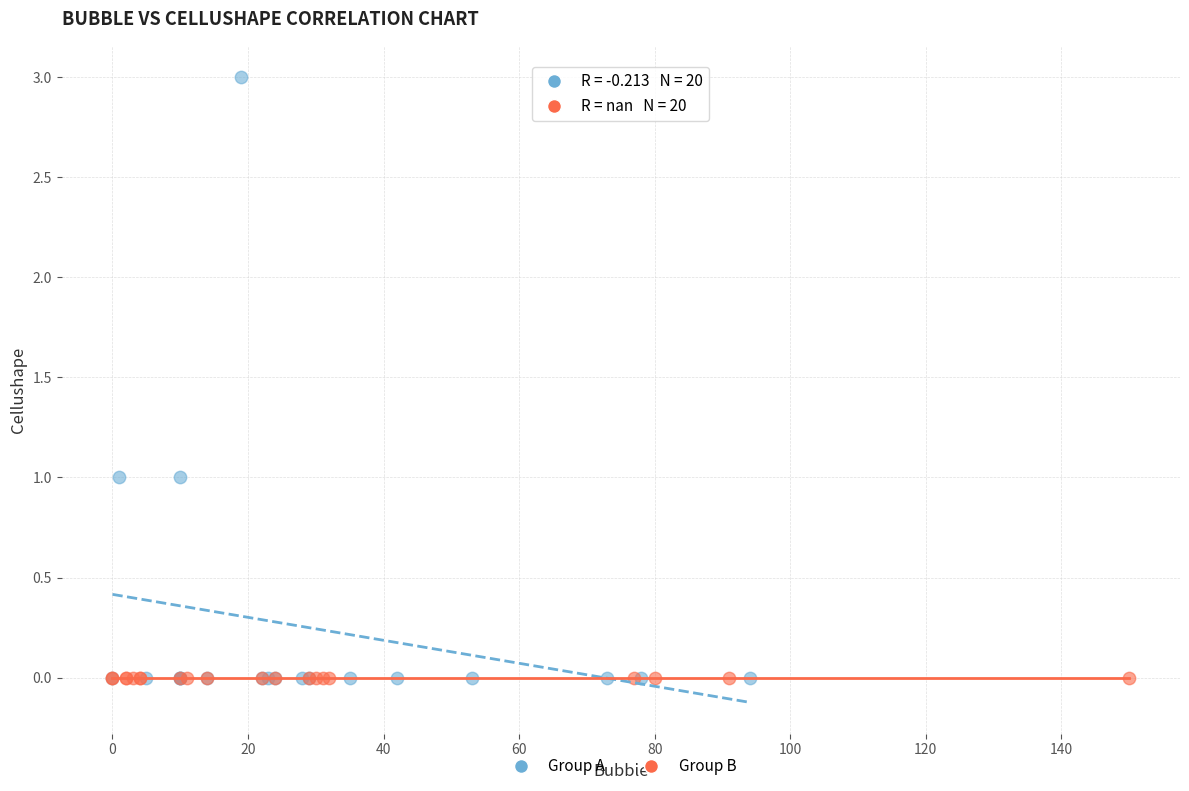

Which series contains the highest Y value?

Group A